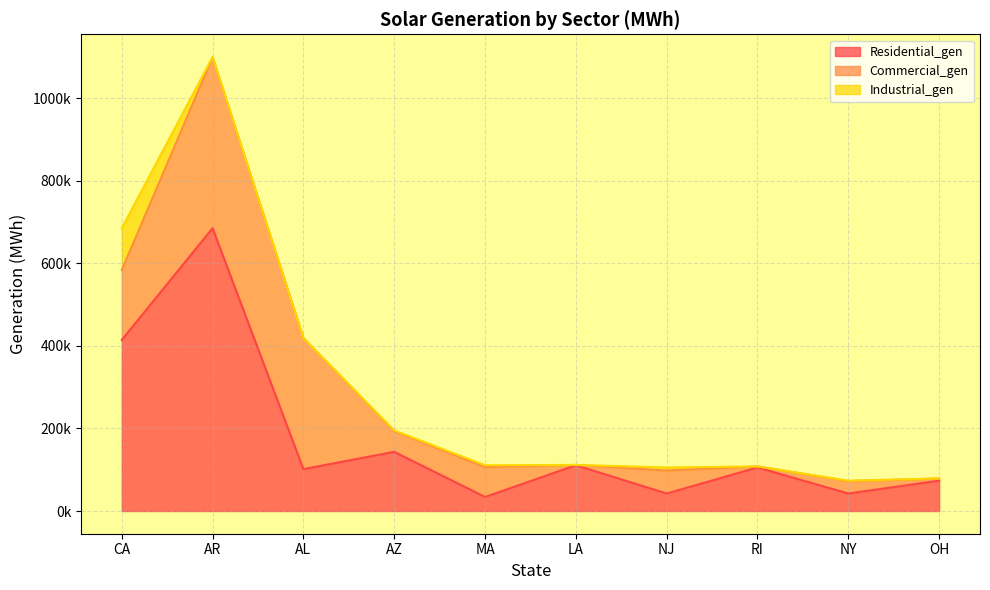

What is the maximum value for Commercial_gen?

413861.0